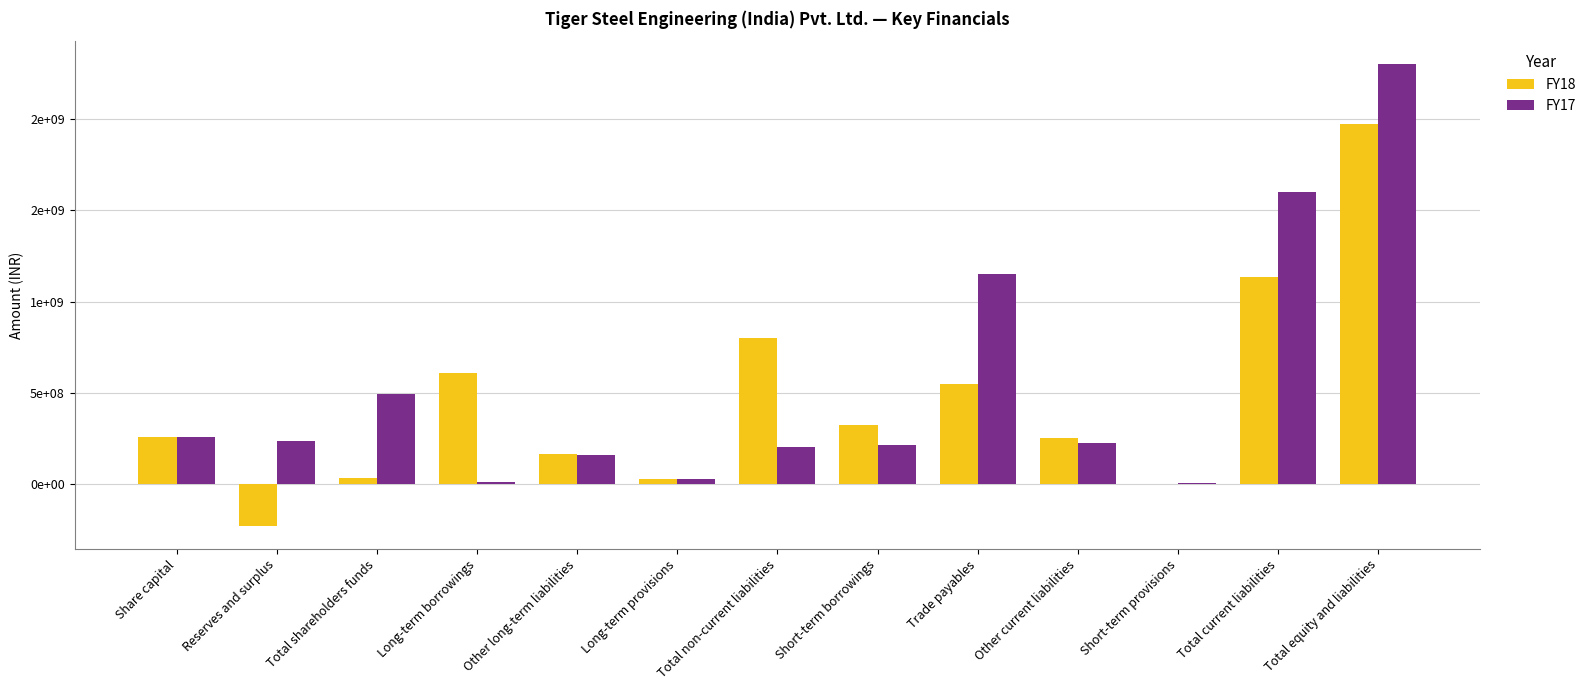

Are the bars grouped side by side (vs. stacked)?

Yes